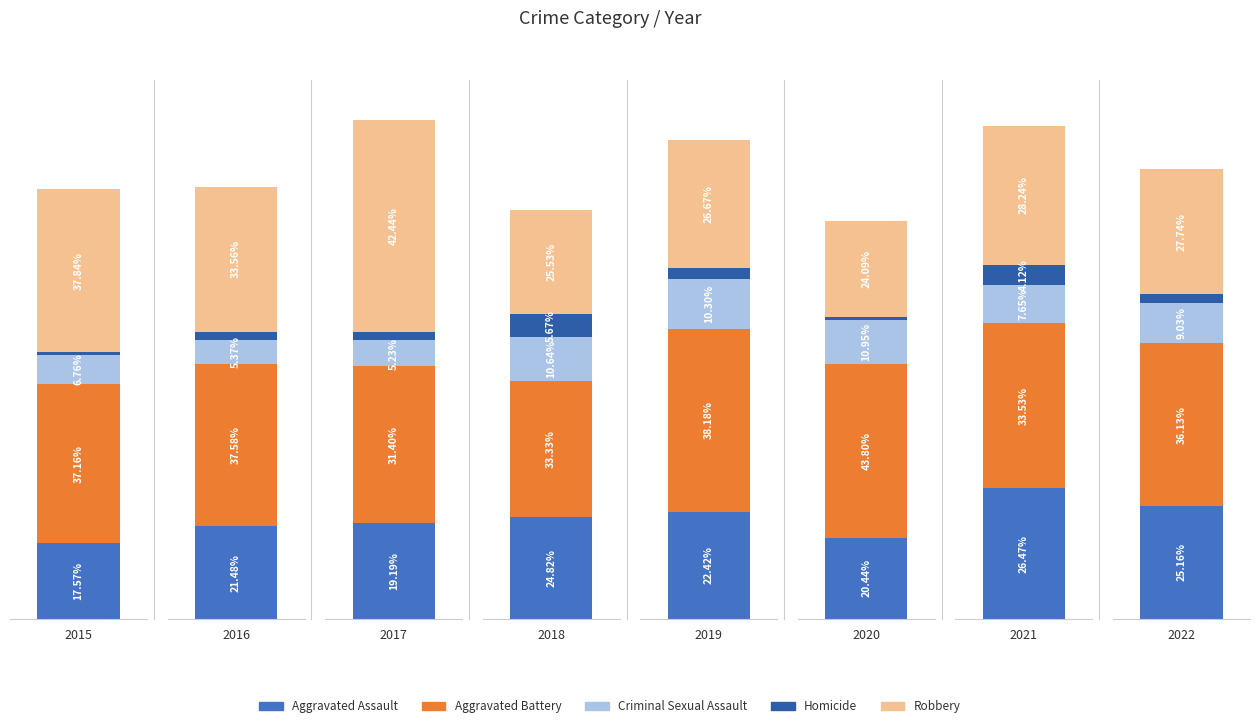

What is the maximum value shown in the chart?

73